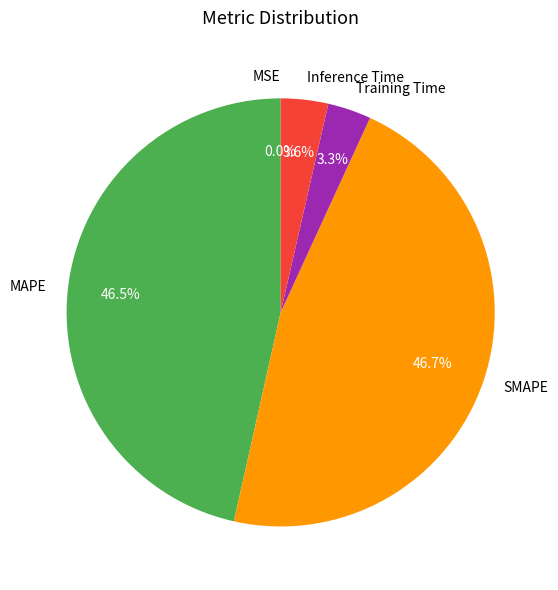

Does Training Time account for over 50% of the chart?

No